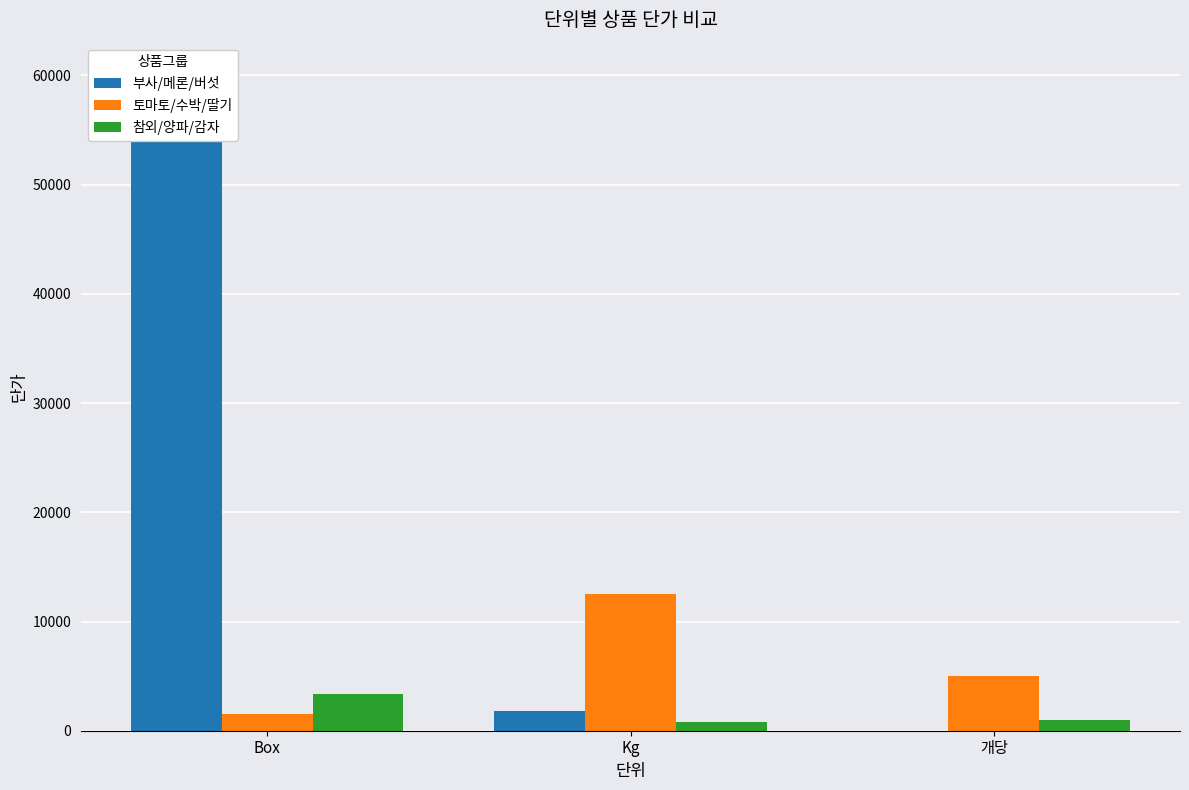

Reading left to right, transcribe all the data shown in this chart.

부사/메론/버섯: 60000	1800	0
토마토/수박/딸기: 1500	12500	5000
참외/양파/감자: 3400	800	980